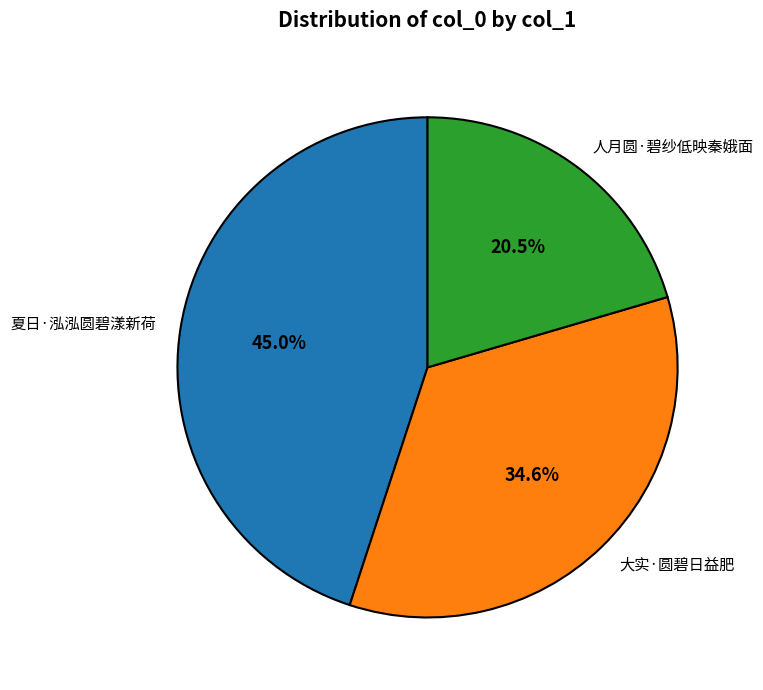

To the nearest percent, what is the combined percentage of 大实·圆碧日益肥 and 人月圆·碧纱低映秦娥面?

55%